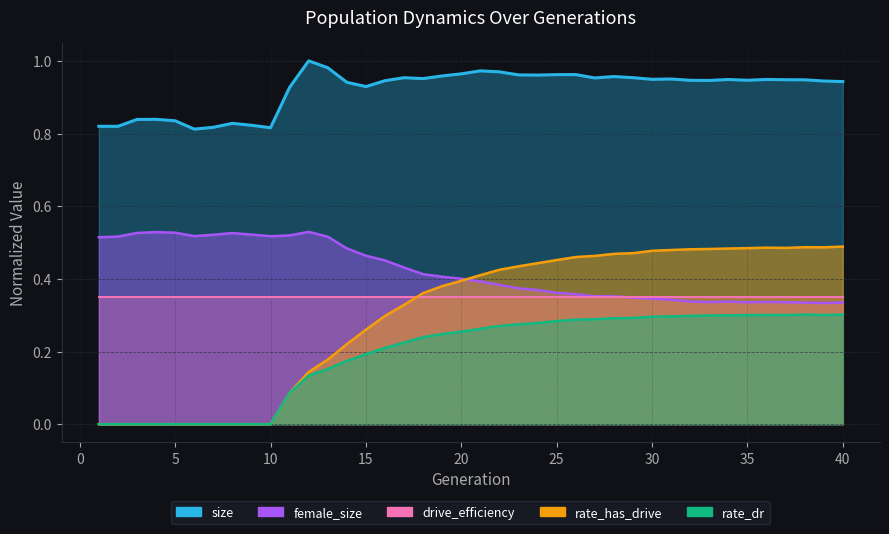

The value of size at 13 is 0.5. True or false?

False